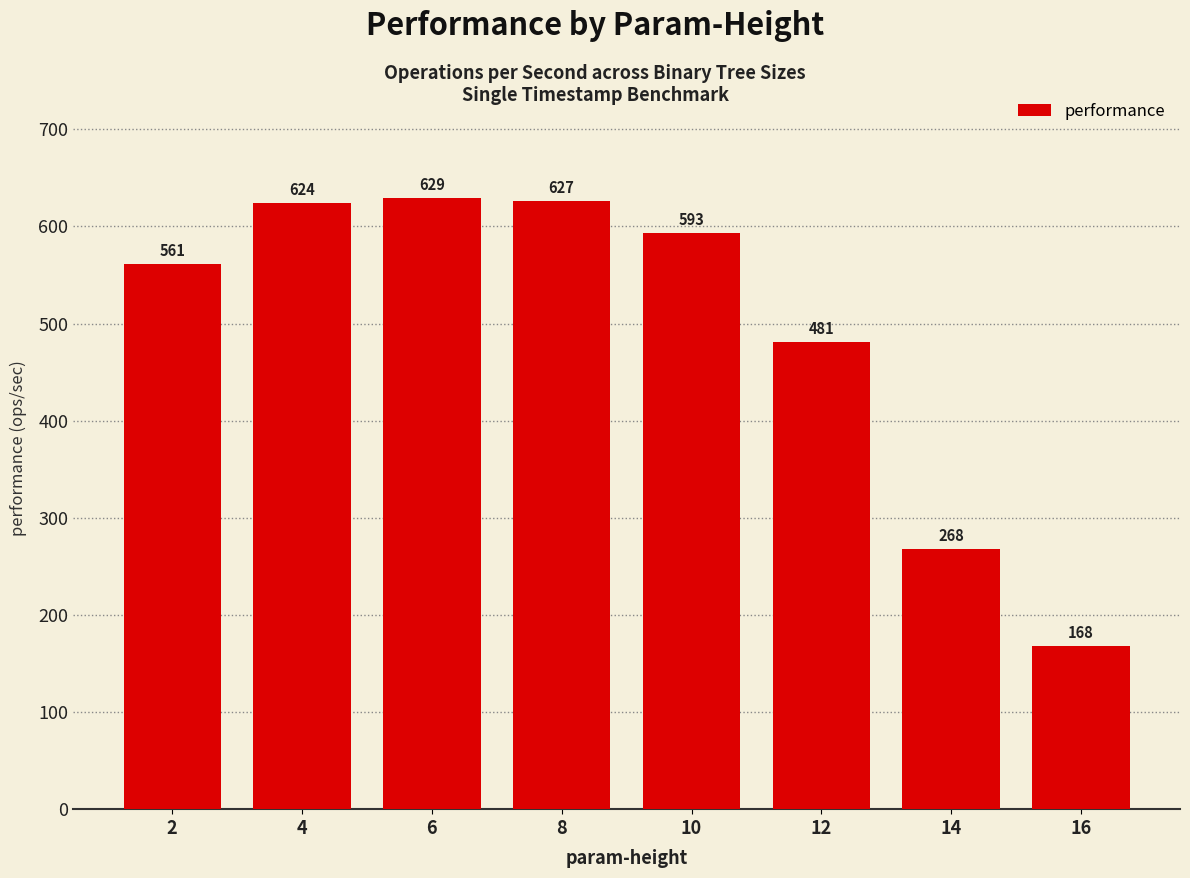

What is the average value?

493.9